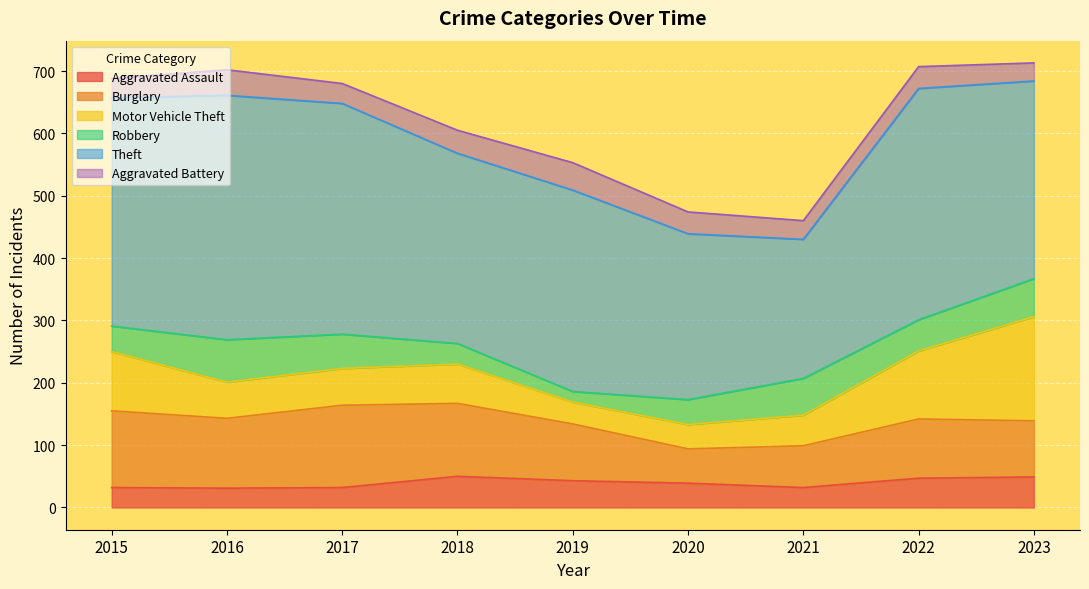

Which category has the lowest value across all series?

2019